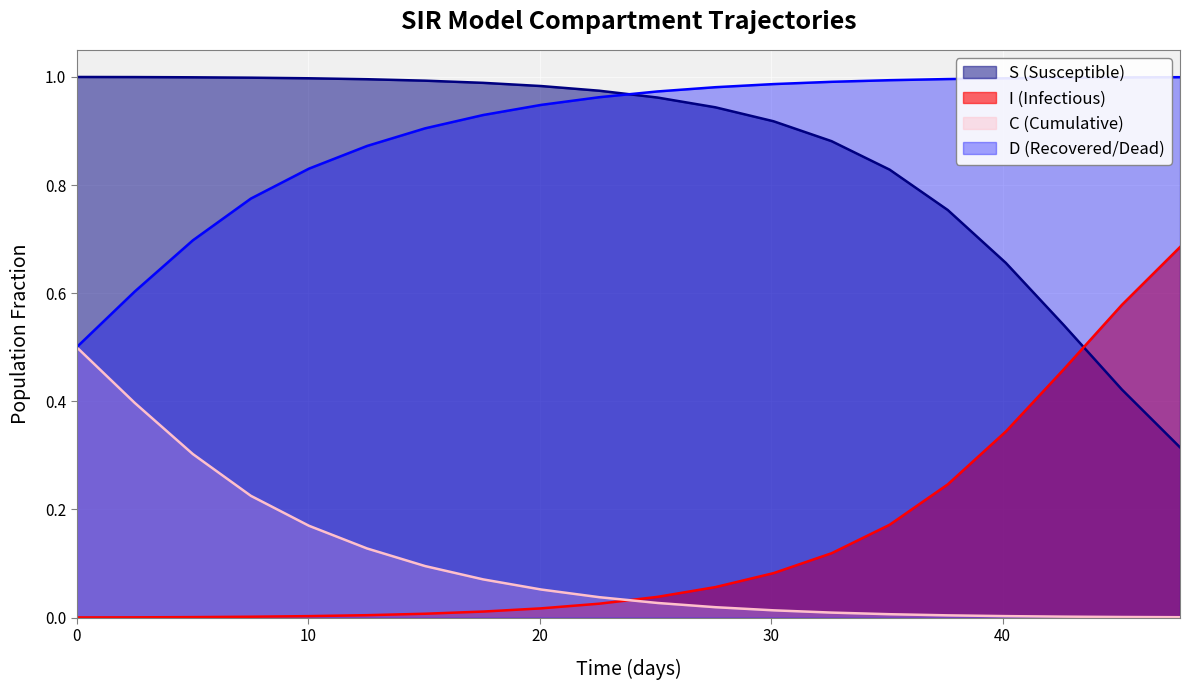

Which series has the widest spread of values?

S